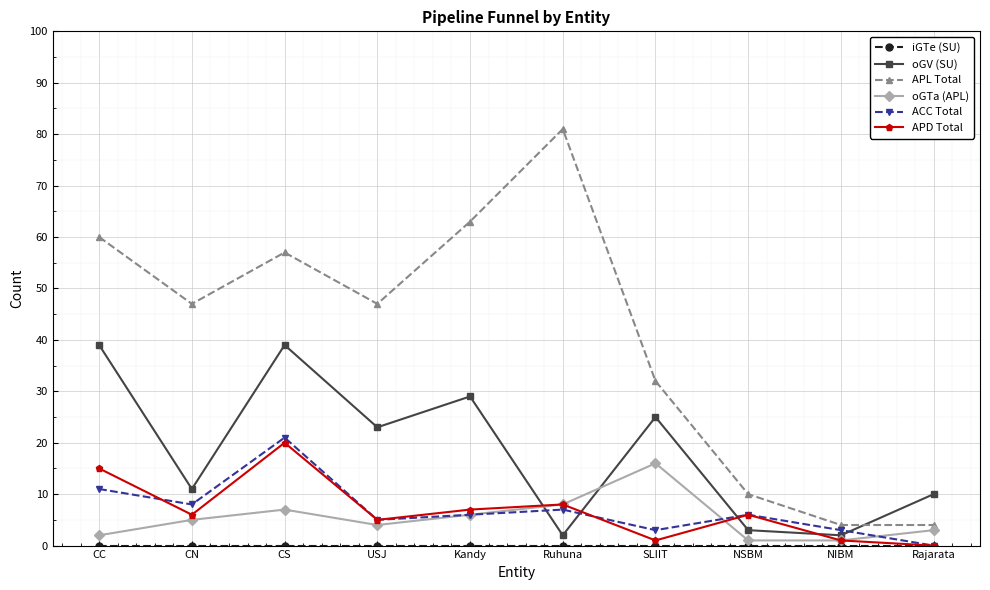

The oGTa (APL) series shows 2 at CC. True or false?

True